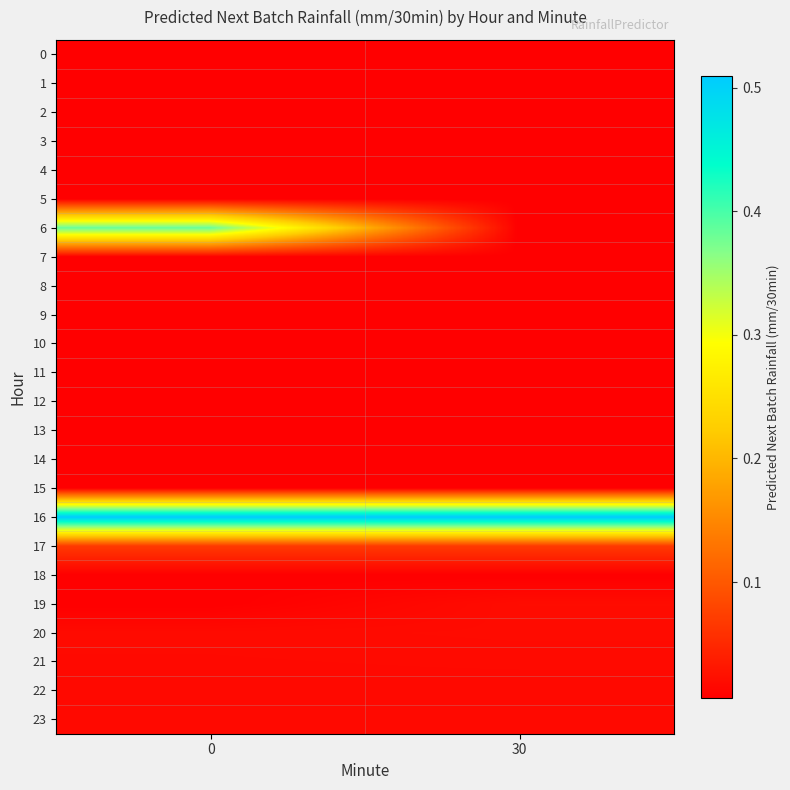

Rank the series by their maximum value, from highest to lowest.

16, 6, 17, 19, 20, 21, 22, 23, 0, 15, 9, 13, 7, 12, 14, 1, 2, 3, 4, 5, 8, 10, 11, 18